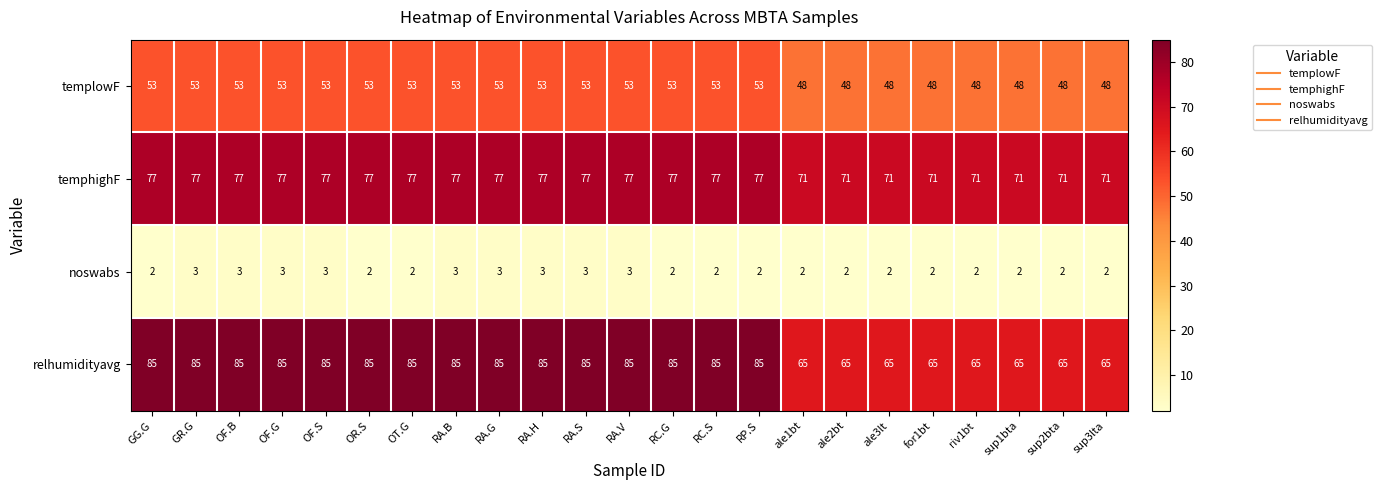

What is the approximate value of relhumidityavg at RA.V, to the nearest 5?

85